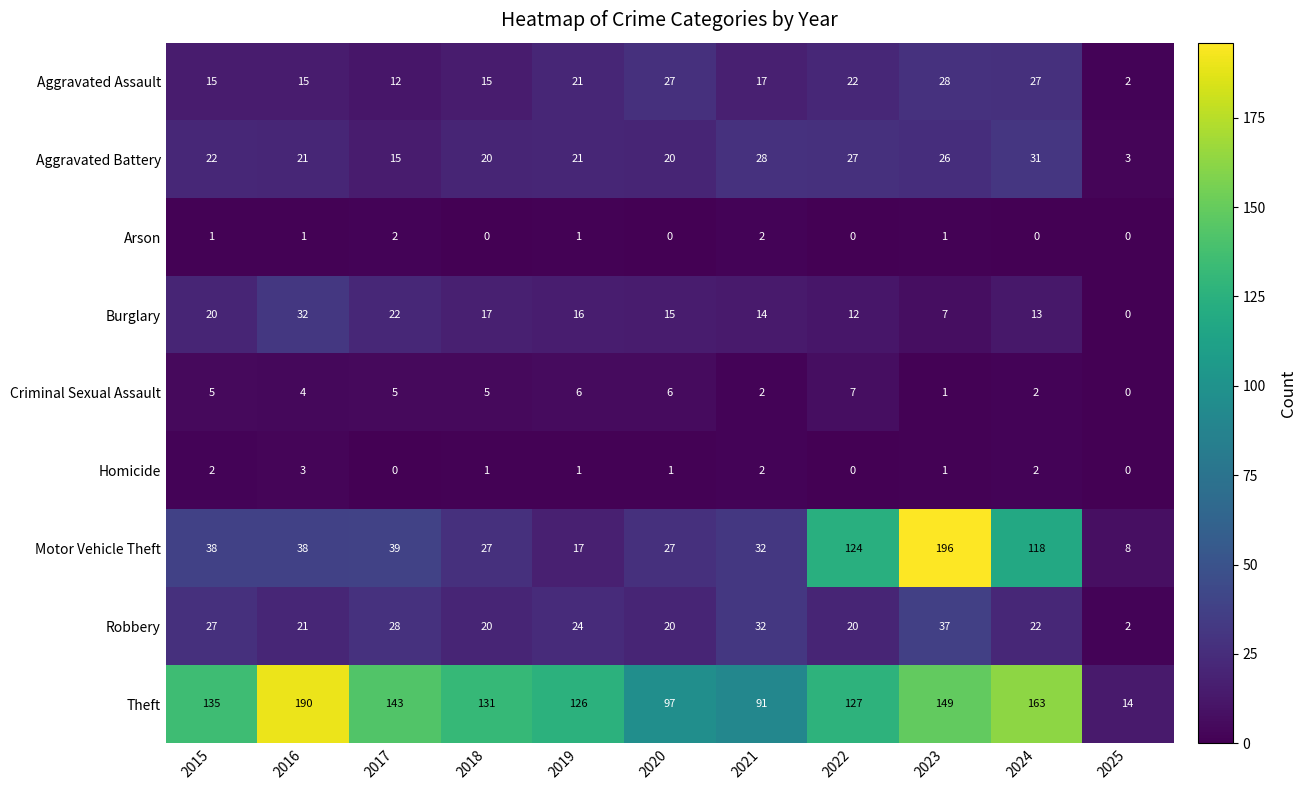

How many Homicide values are between 0 and 2?

10